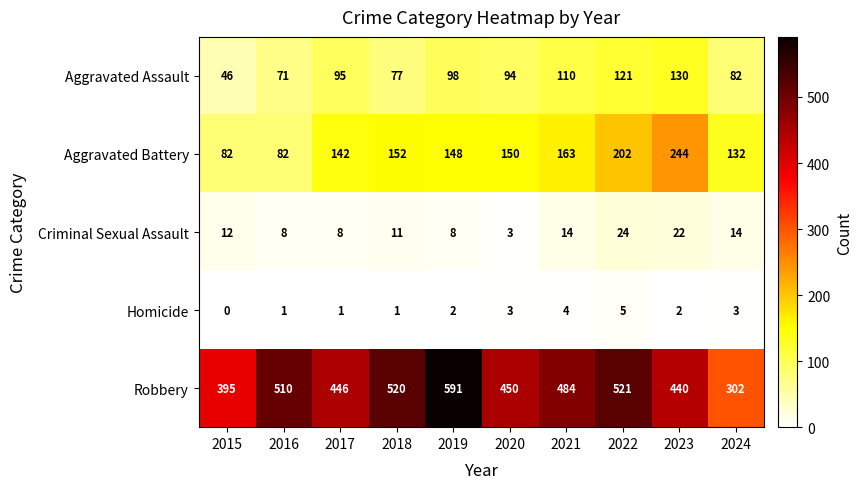

True or false: Aggravated Assault has a value of 167 at 2019.

False